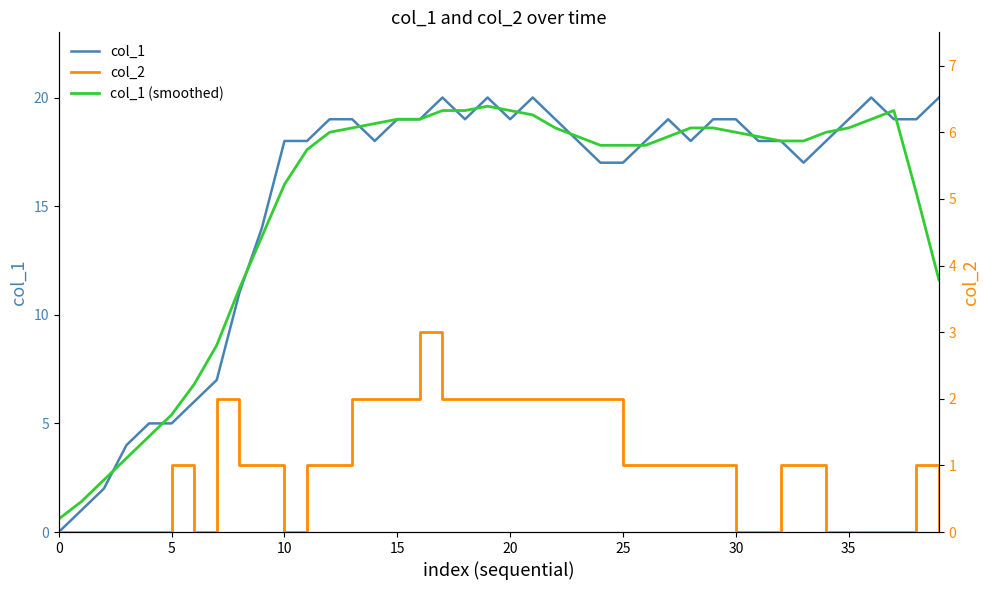

What is the sum of the col_2 values at 28 and 22?

3.0